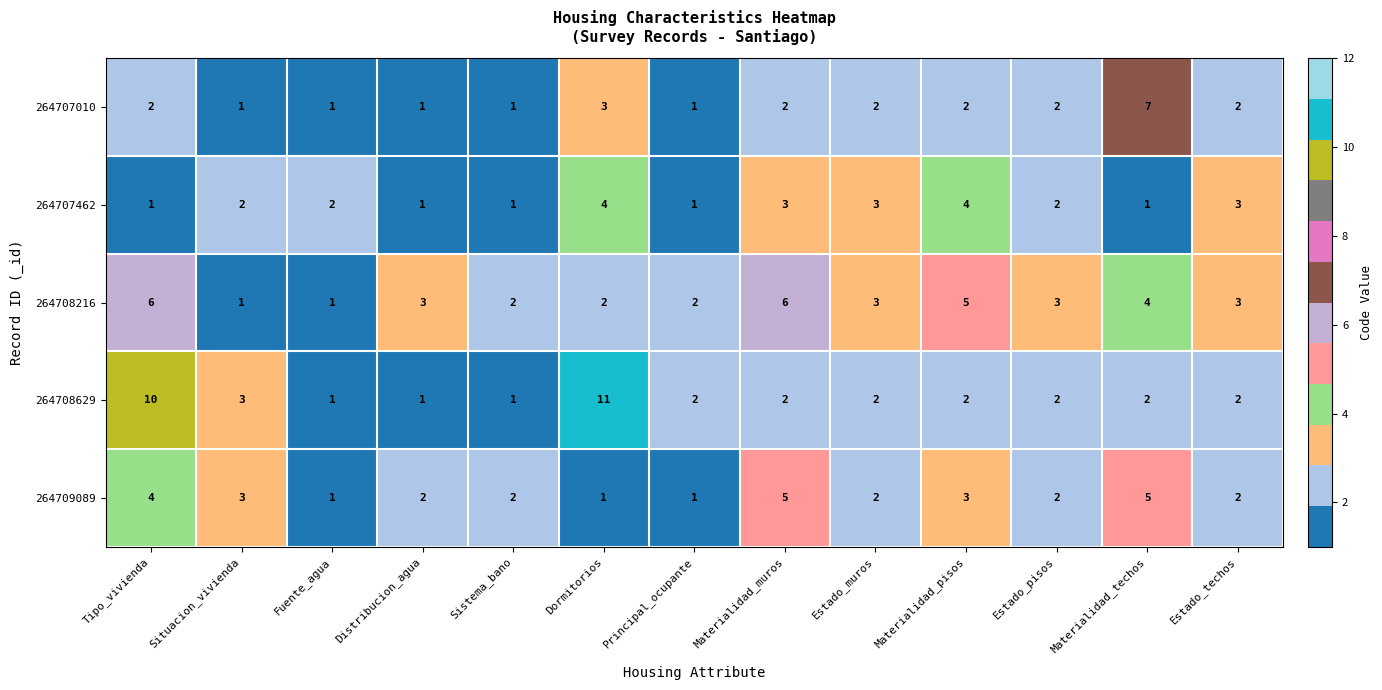

What is the difference between the maximum and minimum values in the 264708629 series?

10